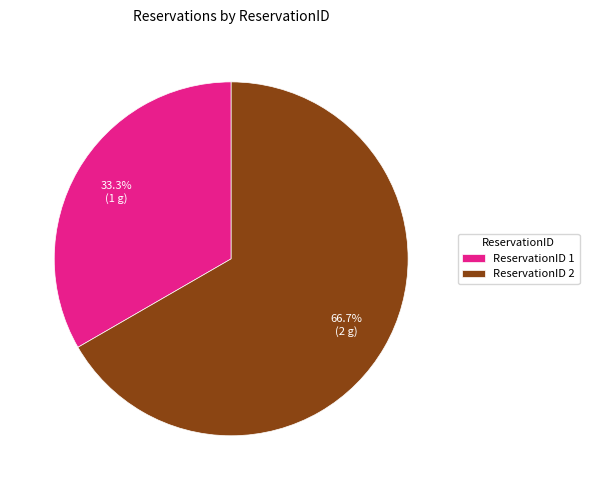

Which category has the biggest portion of the pie?

ReservationID 2